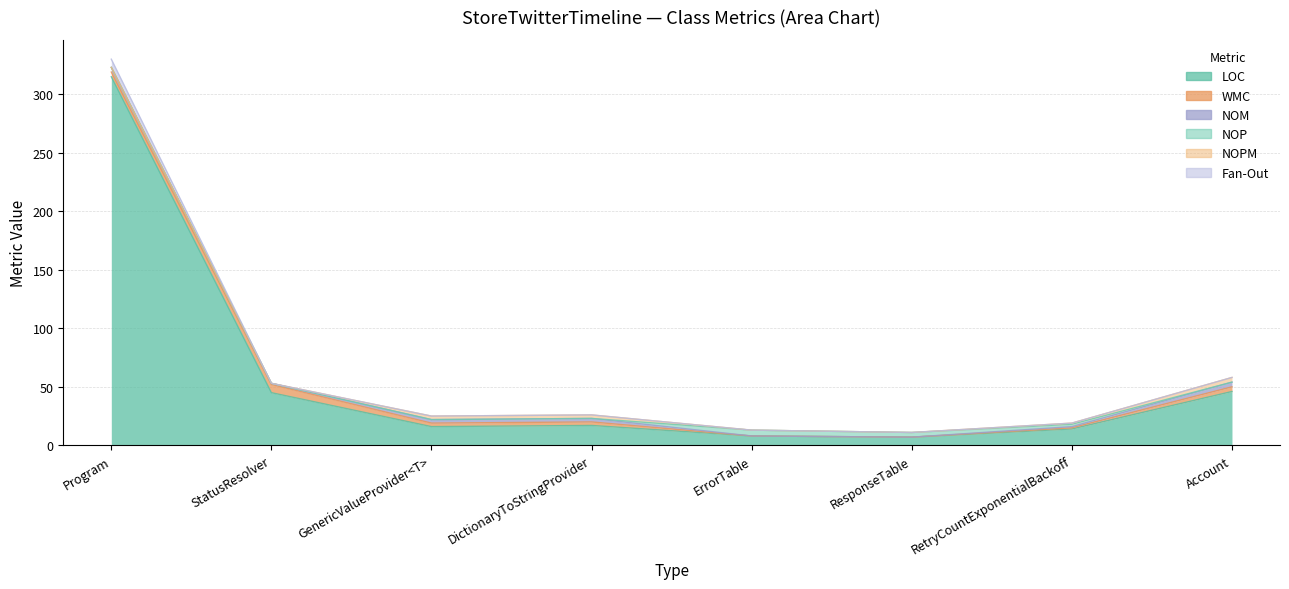

What is the value of the NOM point at the 8th from the left?

4